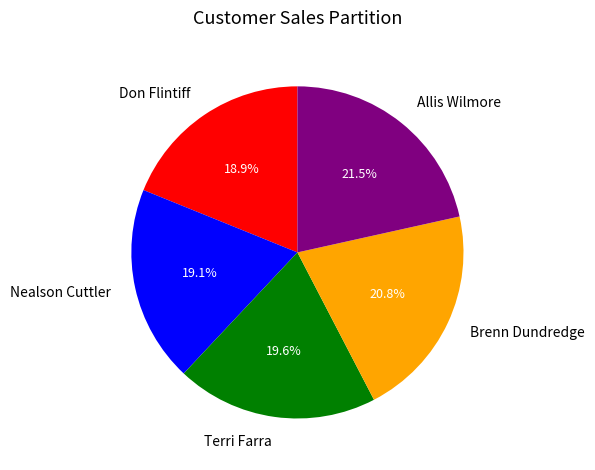

True or false: Terri Farra accounts for 7% of the total.

False